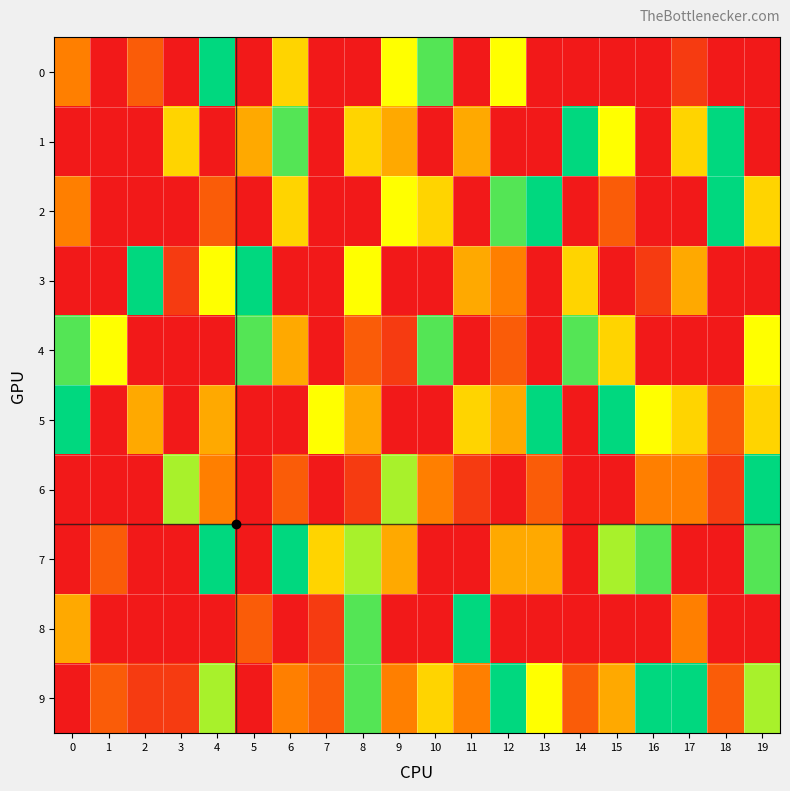

At how many categories does at least one series exceed 4?

20